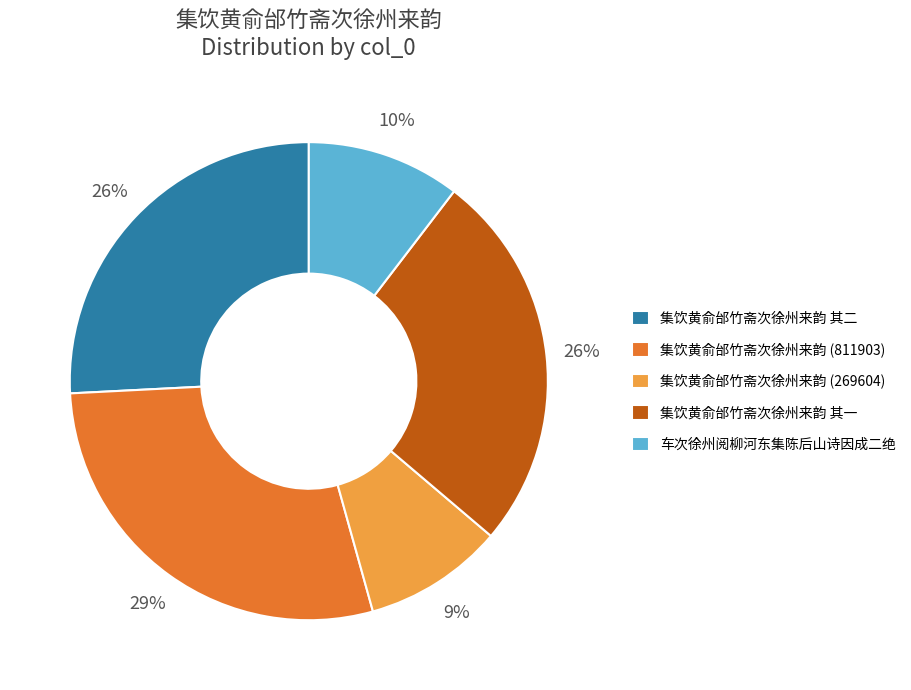

To the nearest percent, what is the average slice percentage?

20%